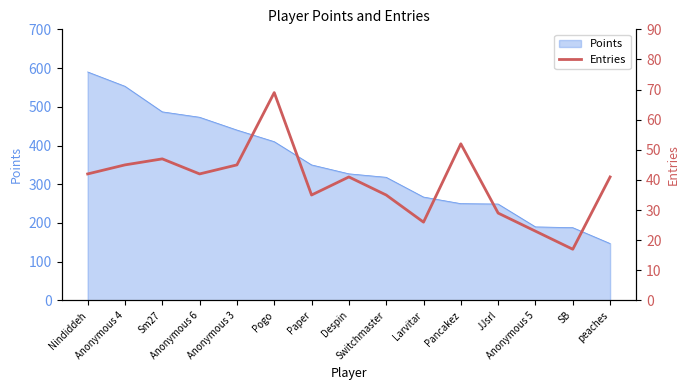

The chart shows a value of 13 at Larvitar. True or false?

False